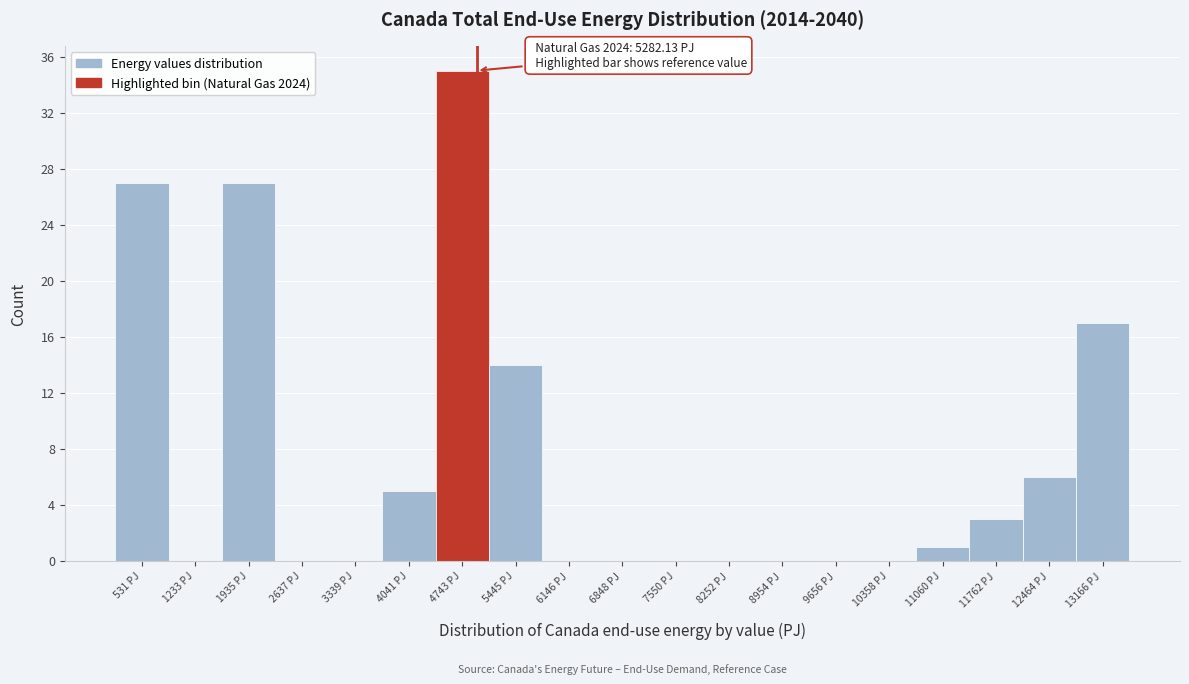

Reading right to left, what are all the values shown in this chart?

13166 PJ=17	12464 PJ=6	11762 PJ=3	11060 PJ=1	10358 PJ=0	9656 PJ=0	8954 PJ=0	8252 PJ=0	7550 PJ=0	6848 PJ=0	6146 PJ=0	5445 PJ=14	4743 PJ=35	4041 PJ=5	3339 PJ=0	2637 PJ=0	1935 PJ=27	1233 PJ=0	531 PJ=27